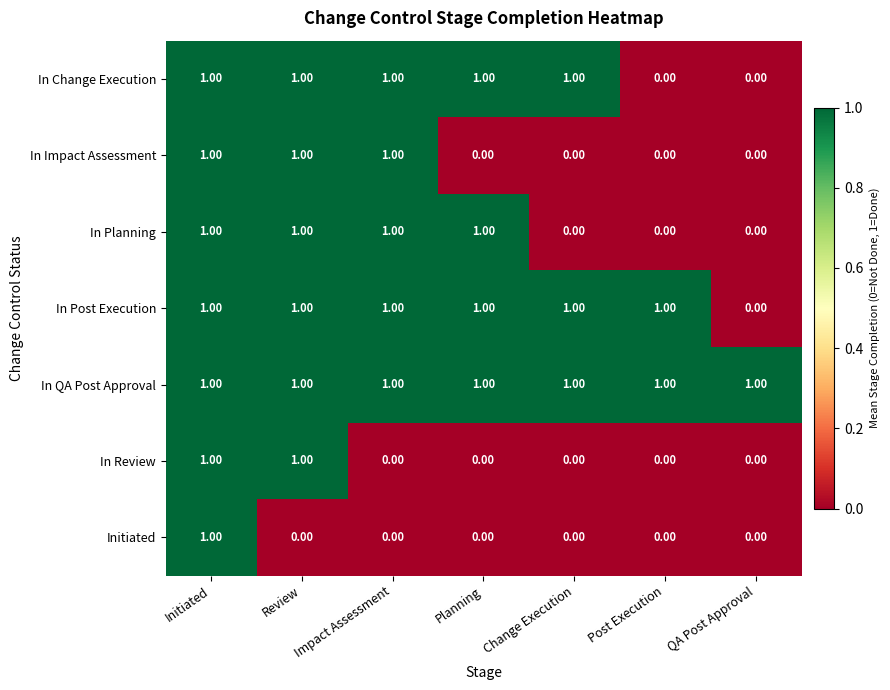

What is the spread (max minus min) of values at QA Post Approval?

1